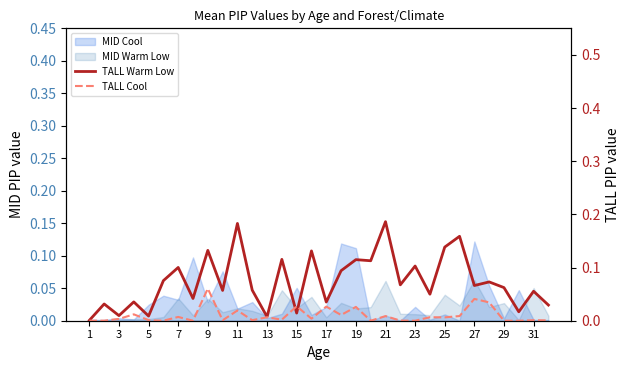

What is the sum of the TALL Warm Low values at 3 and 23?

0.1